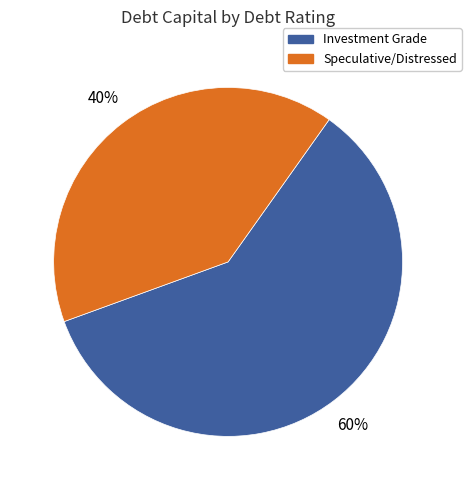

Does Speculative/Distressed account for over 50% of the chart?

No